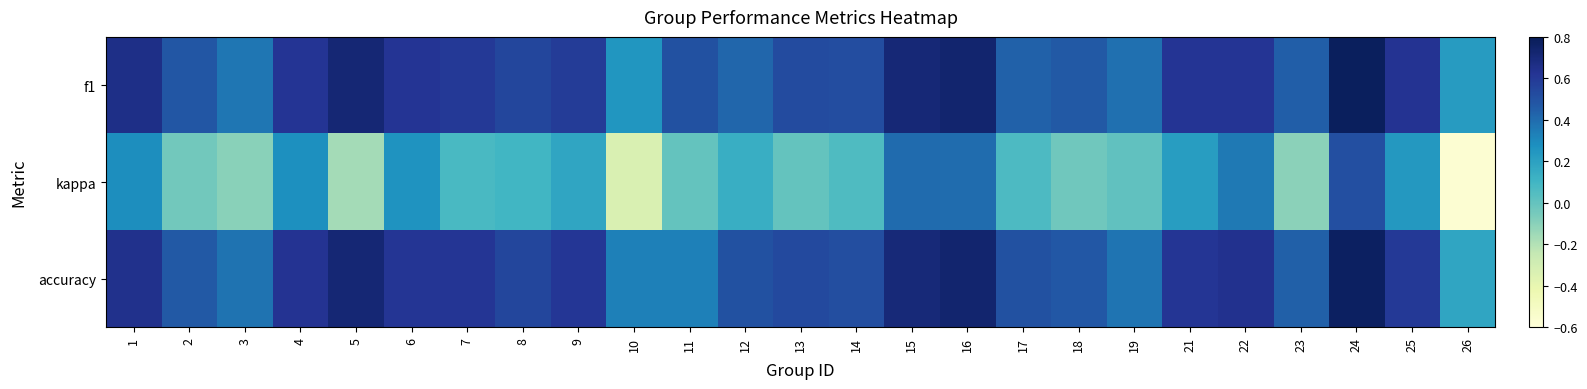

How many data points does each series have?

25